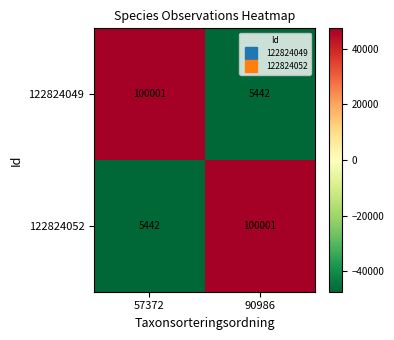

At which label does 122824049 reach its peak?

57372